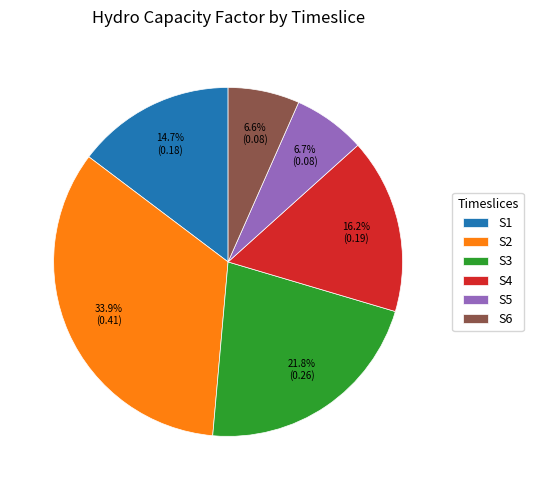

How much of the chart is everything except S1?

85.3%